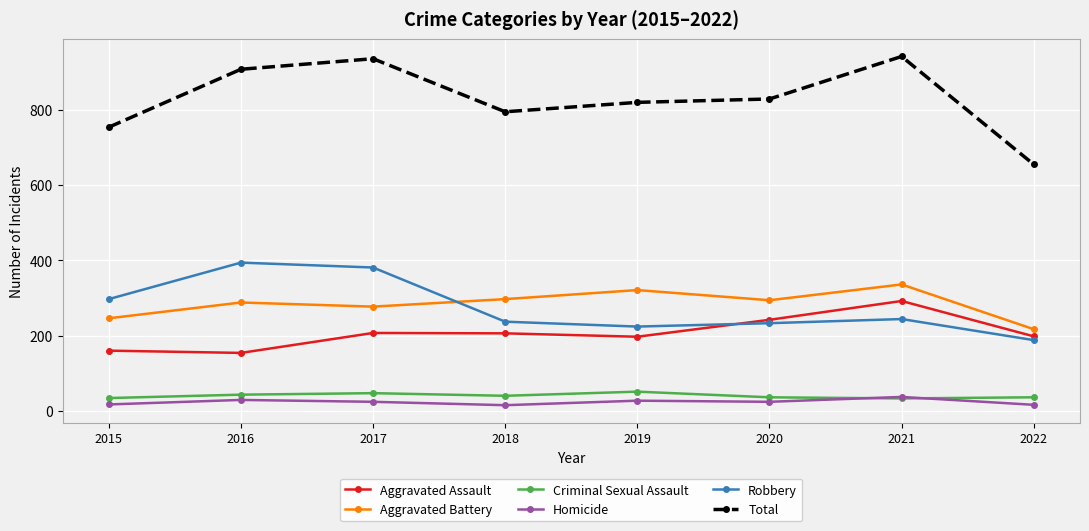

At which category does Aggravated Battery reach its first local valley?

2017